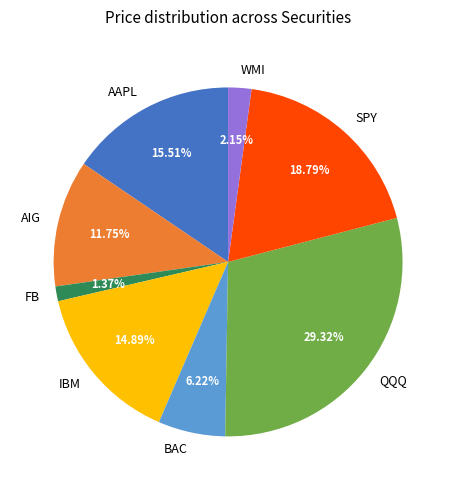

Rank the categories by value from highest to lowest.

QQQ, SPY, AAPL, IBM, AIG, BAC, WMI, FB